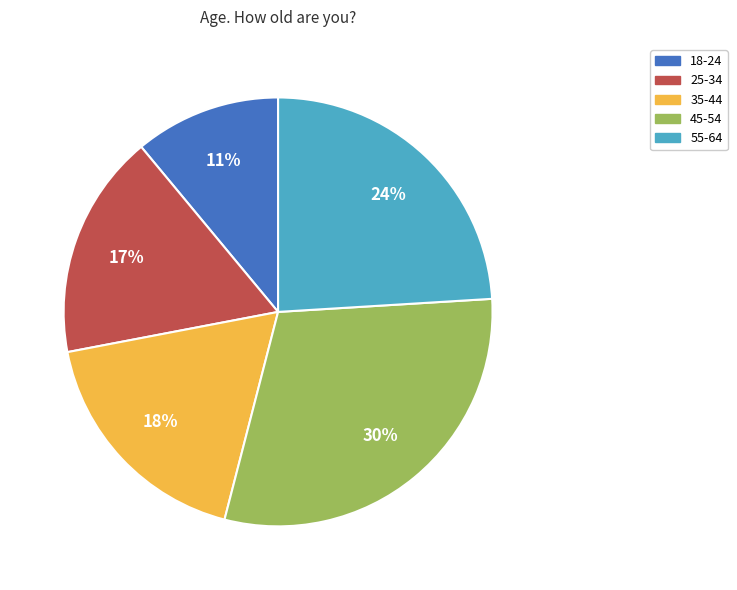

How many slices are in this pie chart?

5